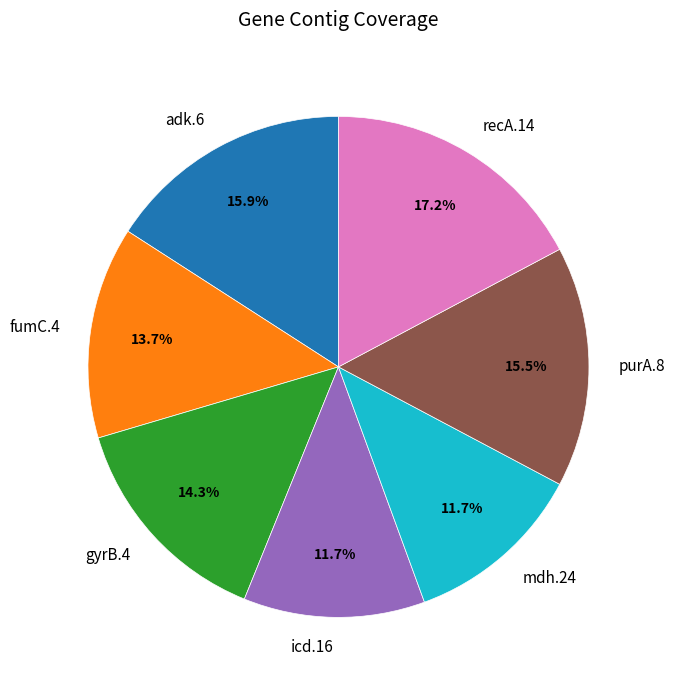

What percentage is the gyrB.4 slice, to the nearest percent?

14%